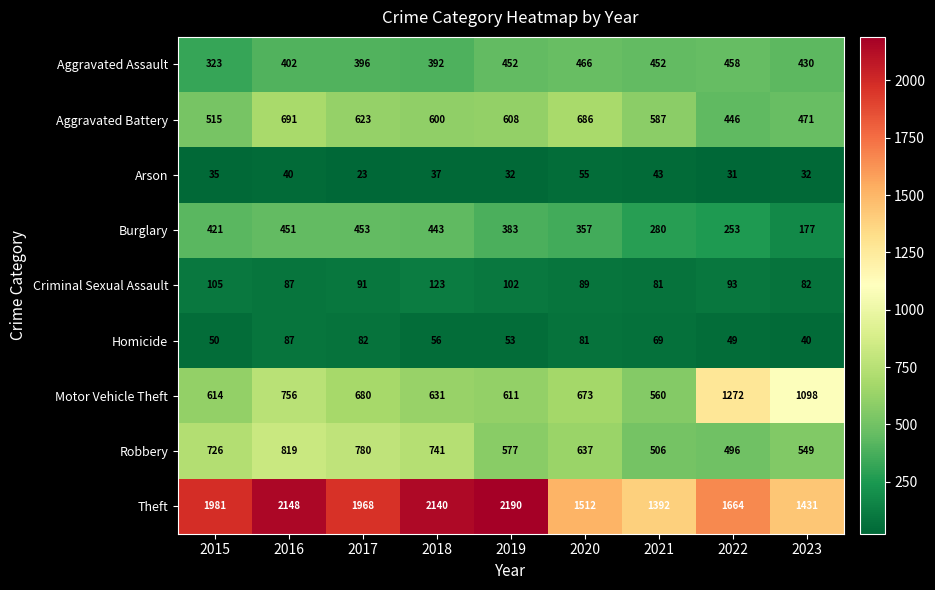

Which series changed the most between 2018 and 2021?

Theft